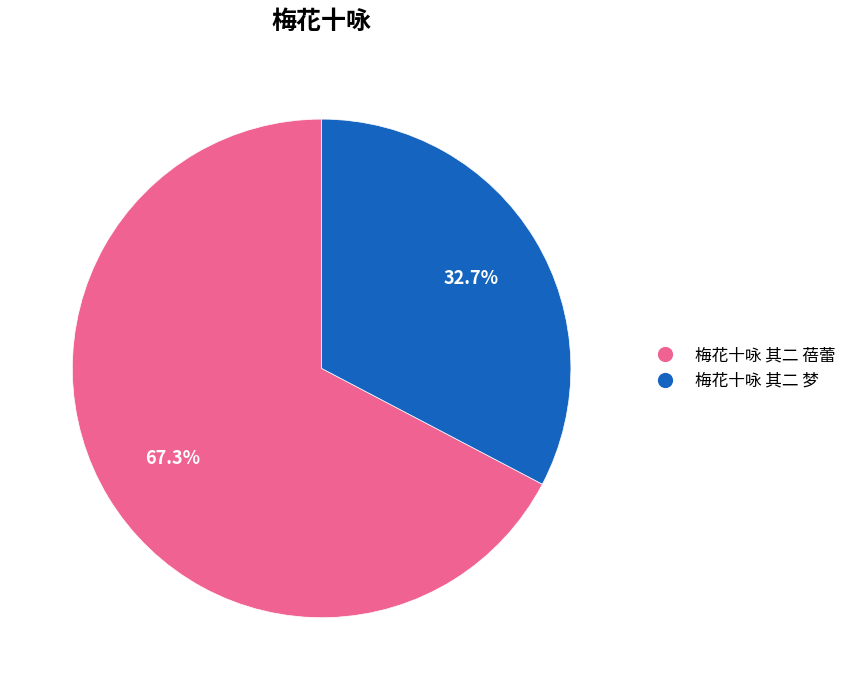

What is the majority slice?

梅花十咏 其二 蓓蕾